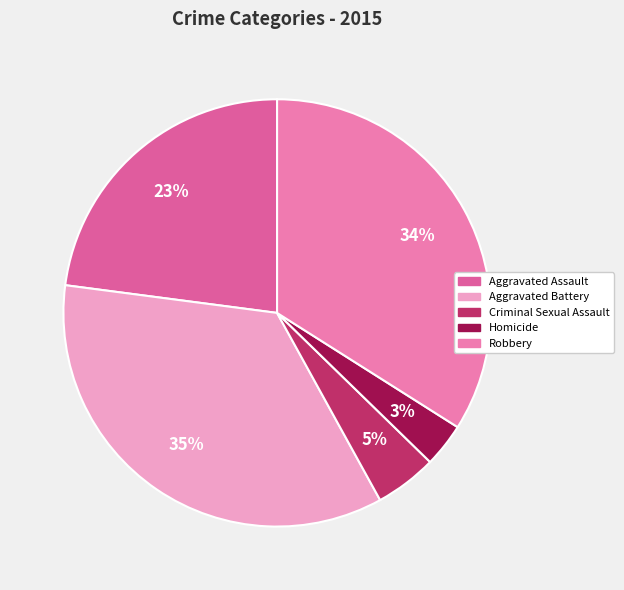

Which slice is the smallest?

Homicide